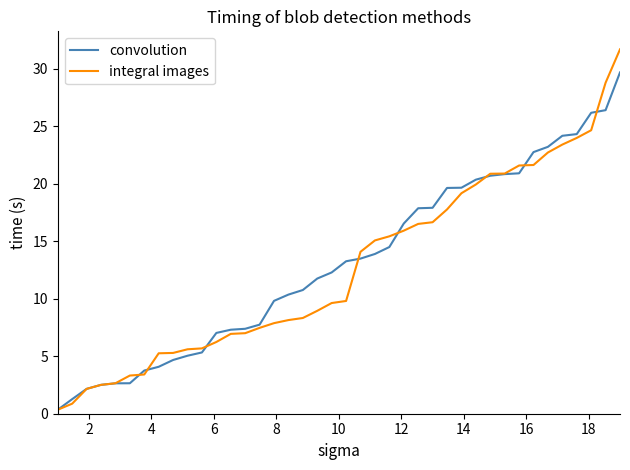

List the series in order of their peak value, lowest first.

convolution, integral images